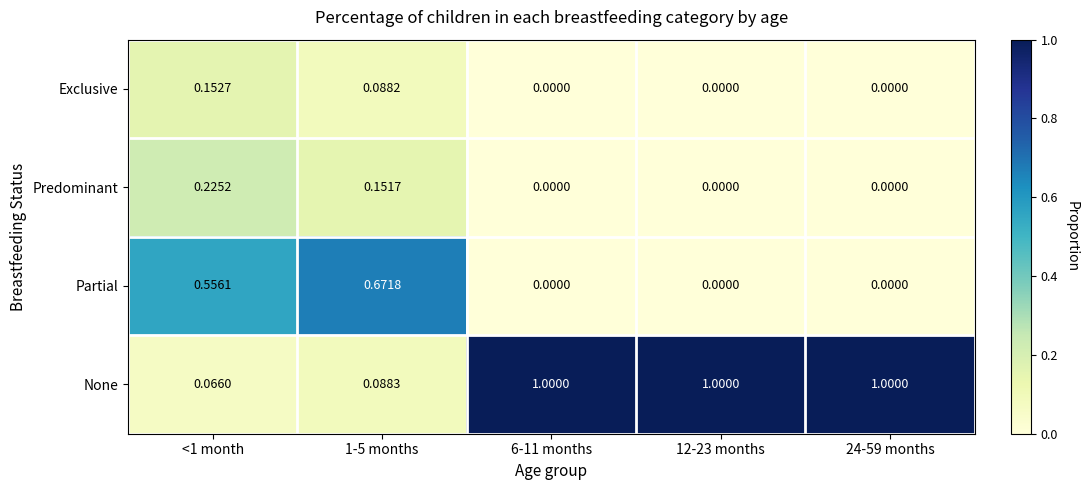

Which series has the largest total across all categories?

None